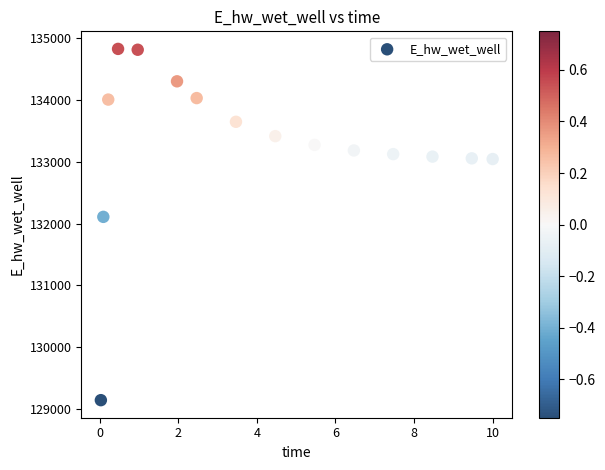

What is the range of X values (max minus min)?

10.0